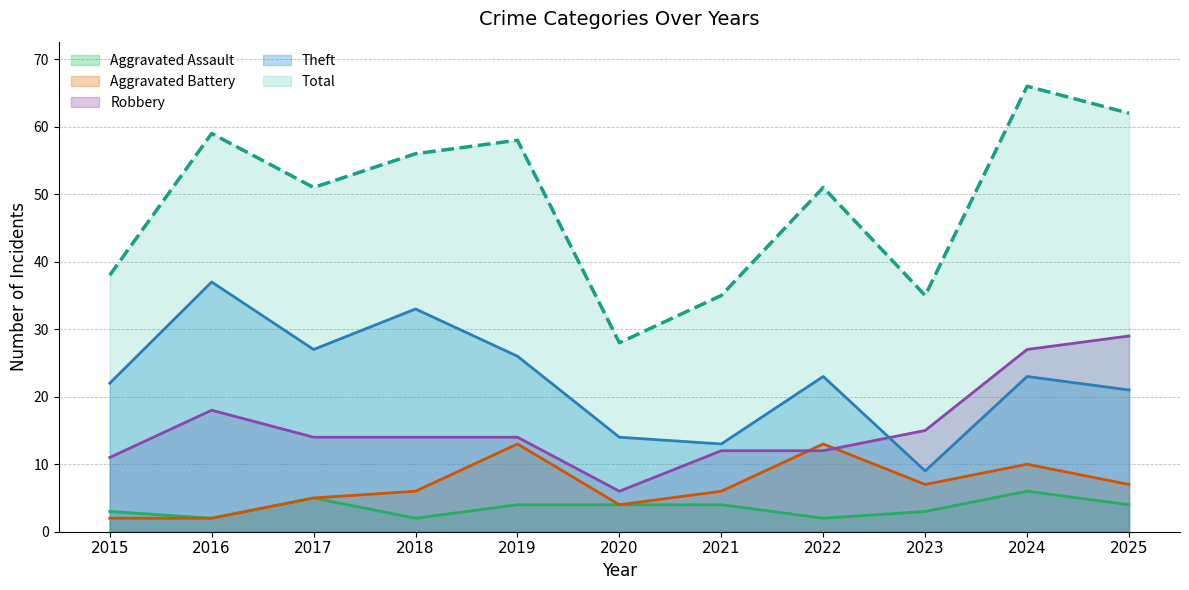

How many interior local valleys does the Theft series have?

3